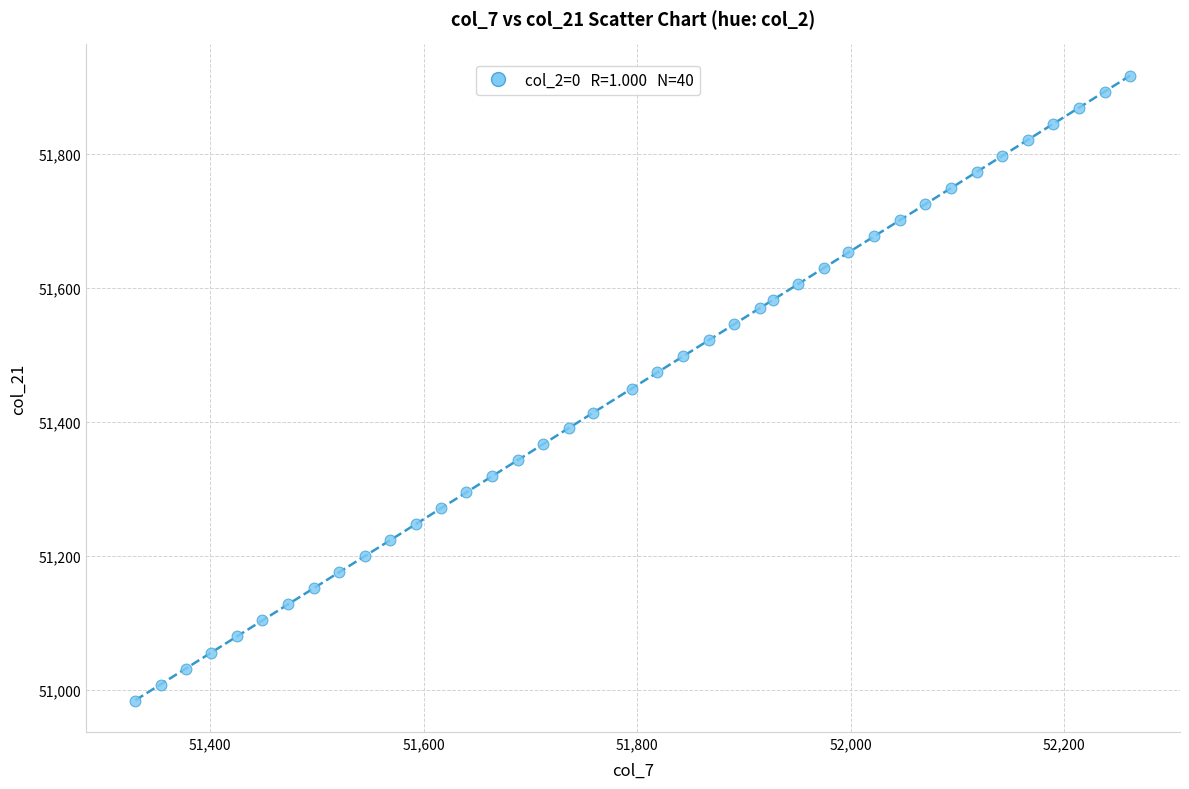

What is the range of Y values (max minus min)?

933